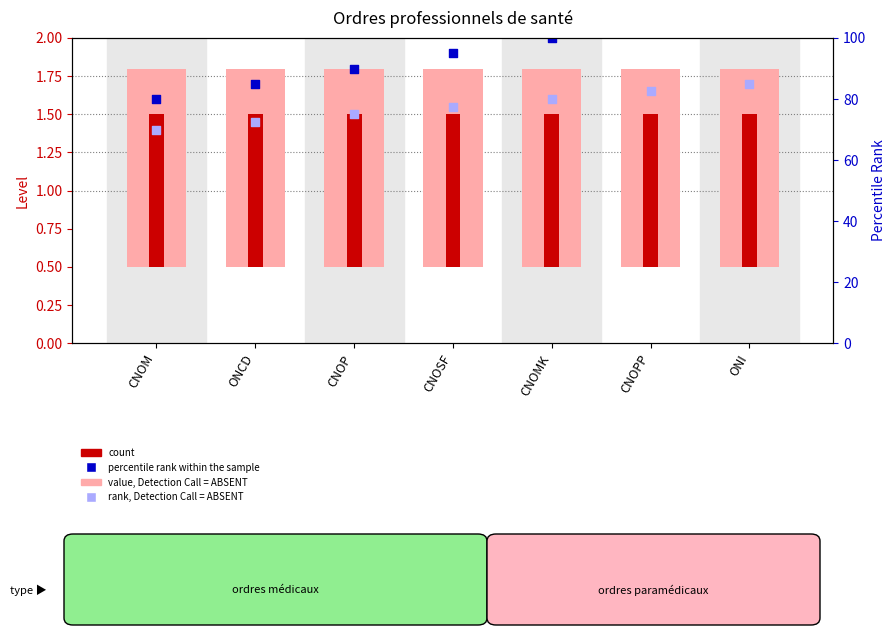

At how many categories does at least one series exceed 1?

7